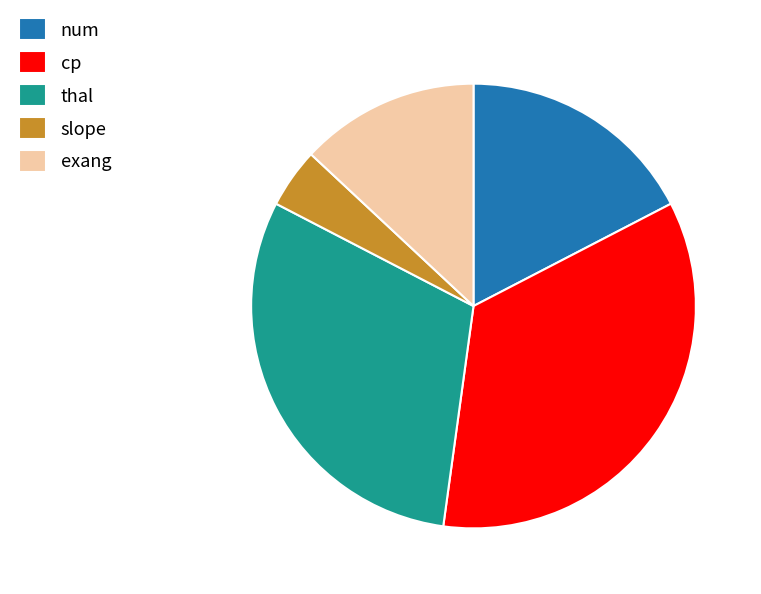

True or false: num accounts for 24% of the total.

False